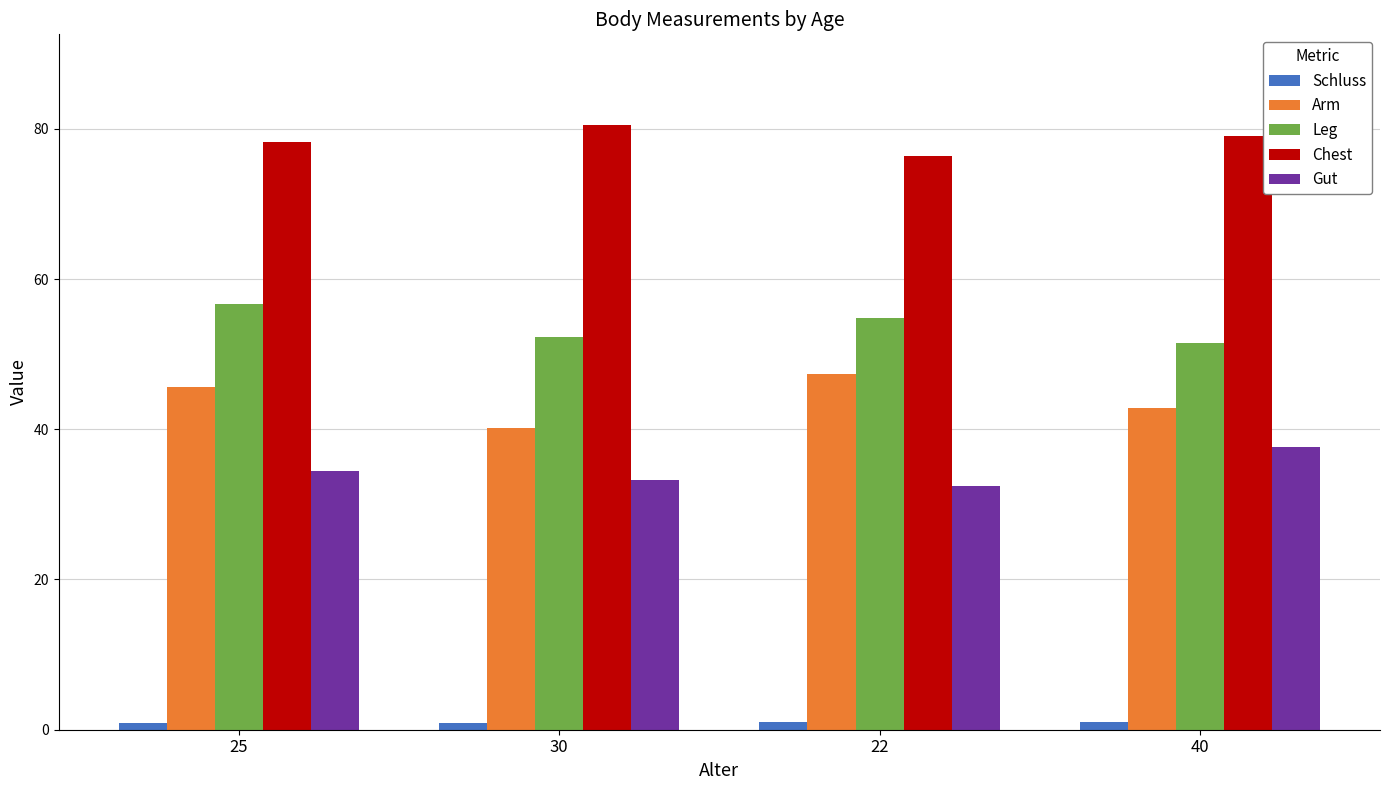

Rank the series by their maximum value, from highest to lowest.

Chest, Leg, Arm, Gut, Schluss